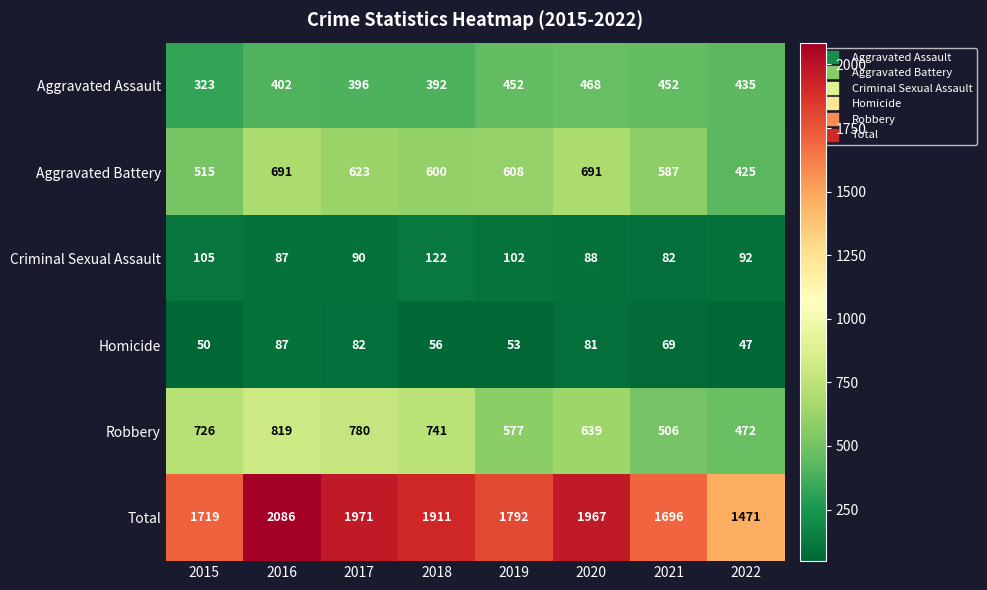

What is the total value across all series at 2021?

3392